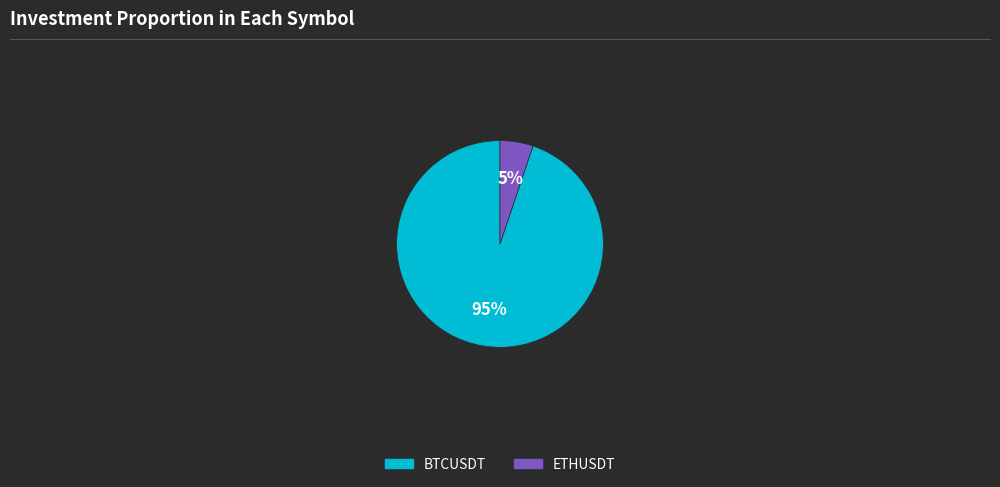

To the nearest percent, what is the difference between the largest and smallest slice percentages?

90%